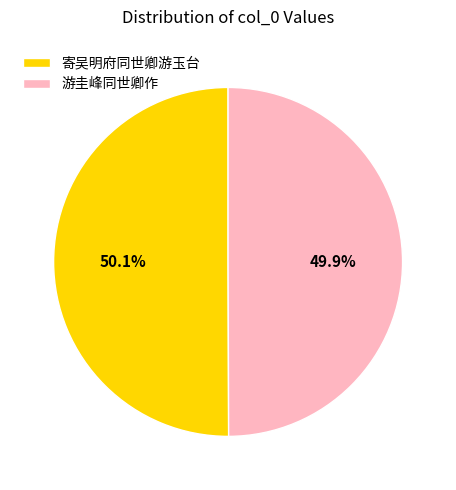

Approximately how many times larger is the value at 寄吴明府同世卿游玉台 compared to 游圭峰同世卿作?

1.0